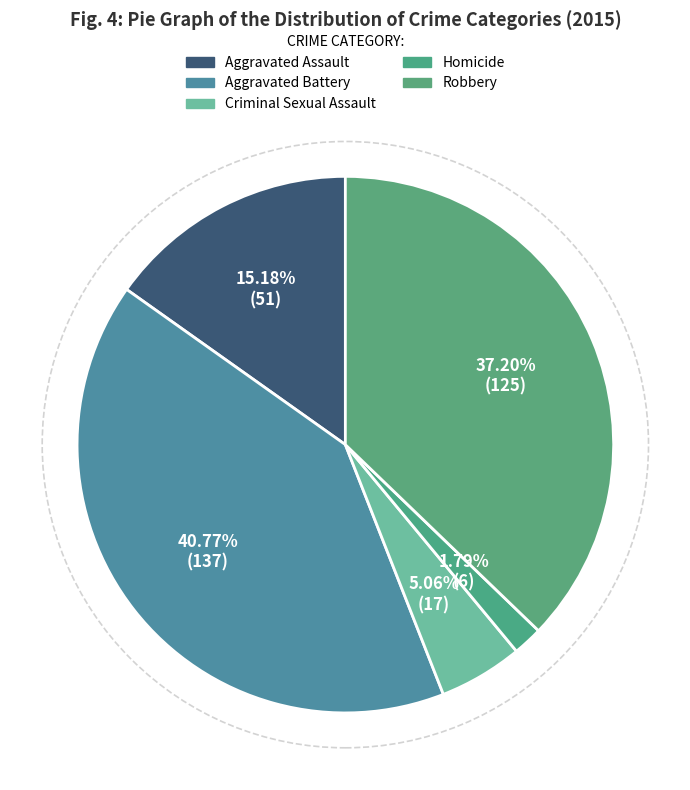

To the nearest percent, what percentage of the pie is Robbery?

37%